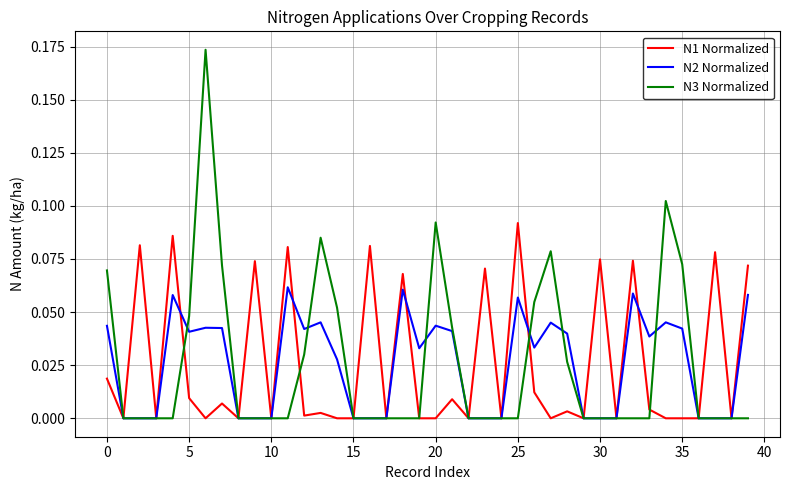

Which series has the largest range (max minus min)?

N3 Normalized